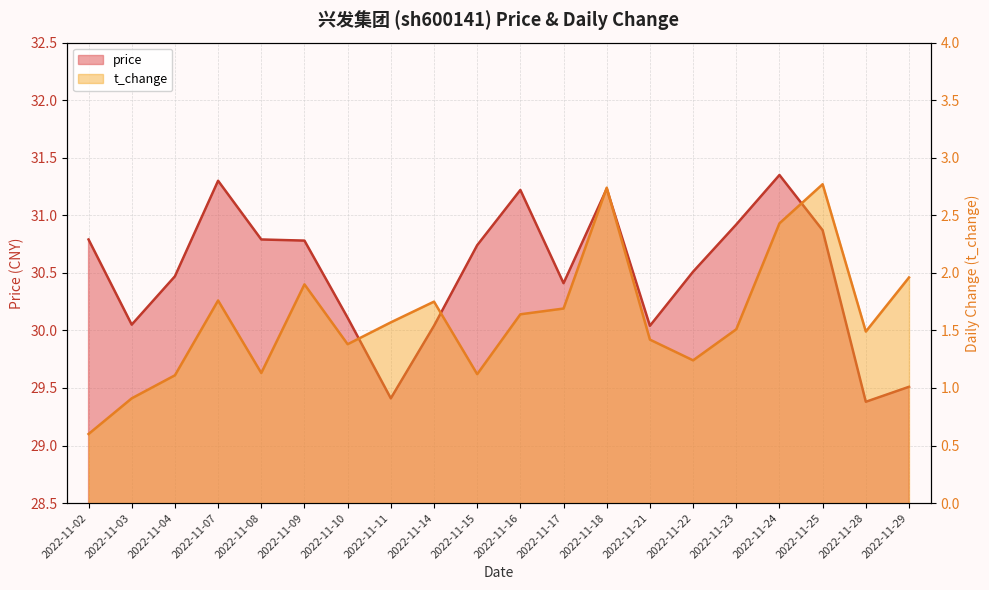

Reading left to right, extract all data points from this chart.

price: 2022-11-02=30.8	2022-11-03=30.1	2022-11-04=30.5	2022-11-07=31.3	2022-11-08=30.8	2022-11-09=30.8	2022-11-10=30.1	2022-11-11=29.4	2022-11-14=30.0	2022-11-15=30.7	2022-11-16=31.2	2022-11-17=30.4	2022-11-18=31.2	2022-11-21=30.0	2022-11-22=30.5	2022-11-23=30.9	2022-11-24=31.4	2022-11-25=30.9	2022-11-28=29.4	2022-11-29=29.5
t_change: 2022-11-02=0.6	2022-11-03=0.9	2022-11-04=1.1	2022-11-07=1.8	2022-11-08=1.1	2022-11-09=1.9	2022-11-10=1.4	2022-11-11=1.6	2022-11-14=1.8	2022-11-15=1.1	2022-11-16=1.6	2022-11-17=1.7	2022-11-18=2.7	2022-11-21=1.4	2022-11-22=1.2	2022-11-23=1.5	2022-11-24=2.4	2022-11-25=2.8	2022-11-28=1.5	2022-11-29=2.0